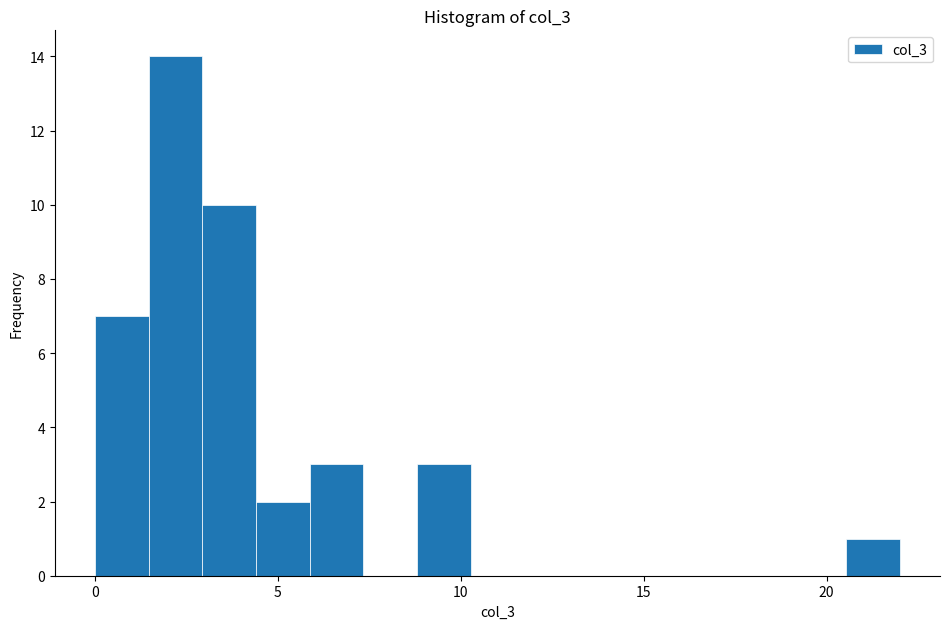

Read against the x-axis, roughly where is the centre of the tallest bar?

2.0